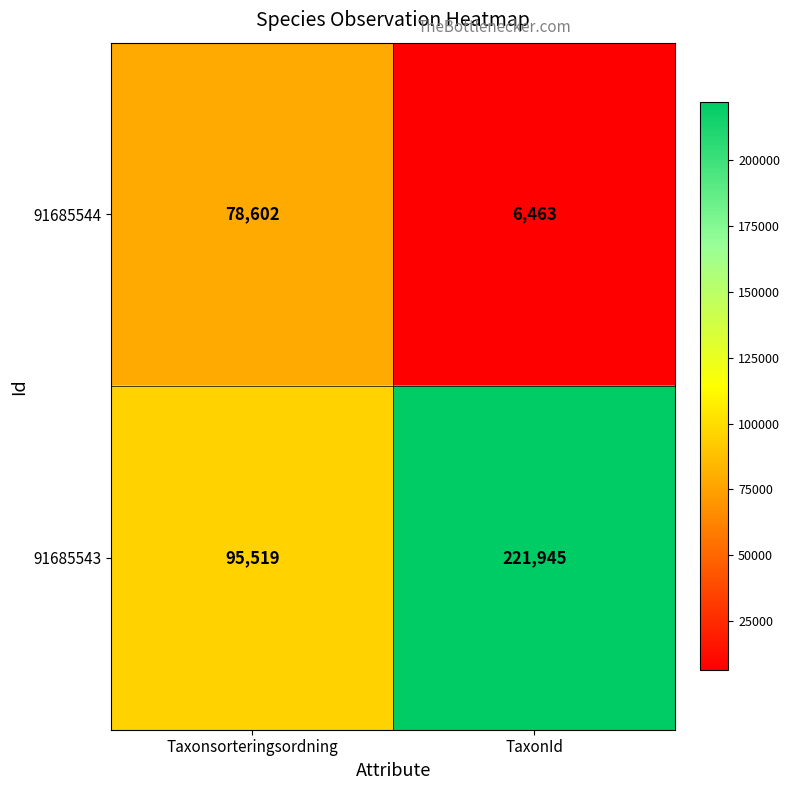

What is the minimum value shown in the chart?

6463